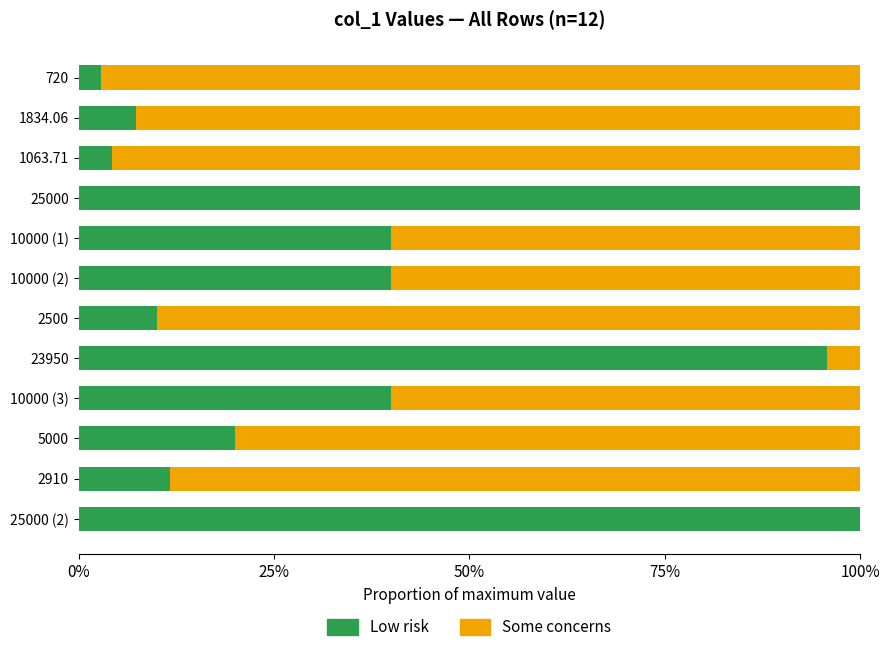

What are all the series names shown in the legend?

Low risk, Some concerns